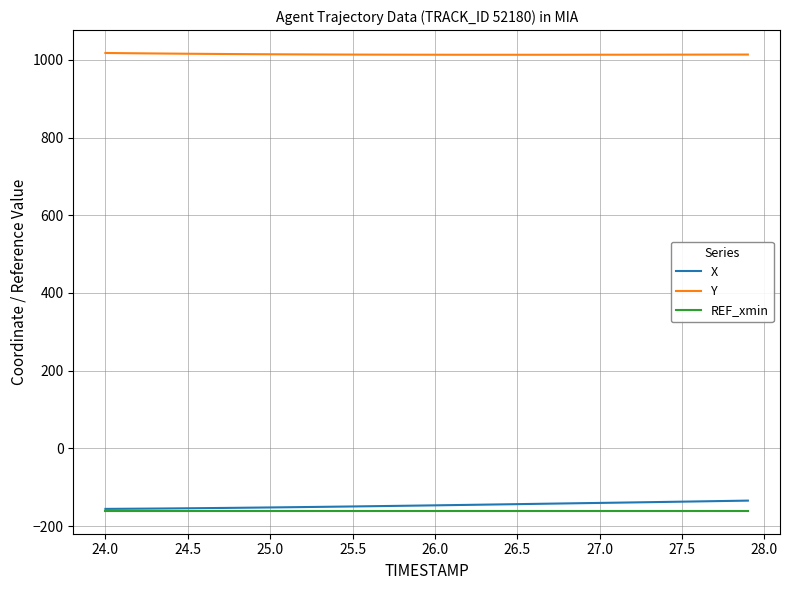

What is the difference between the maximum and second lowest values in the X series?

21.0